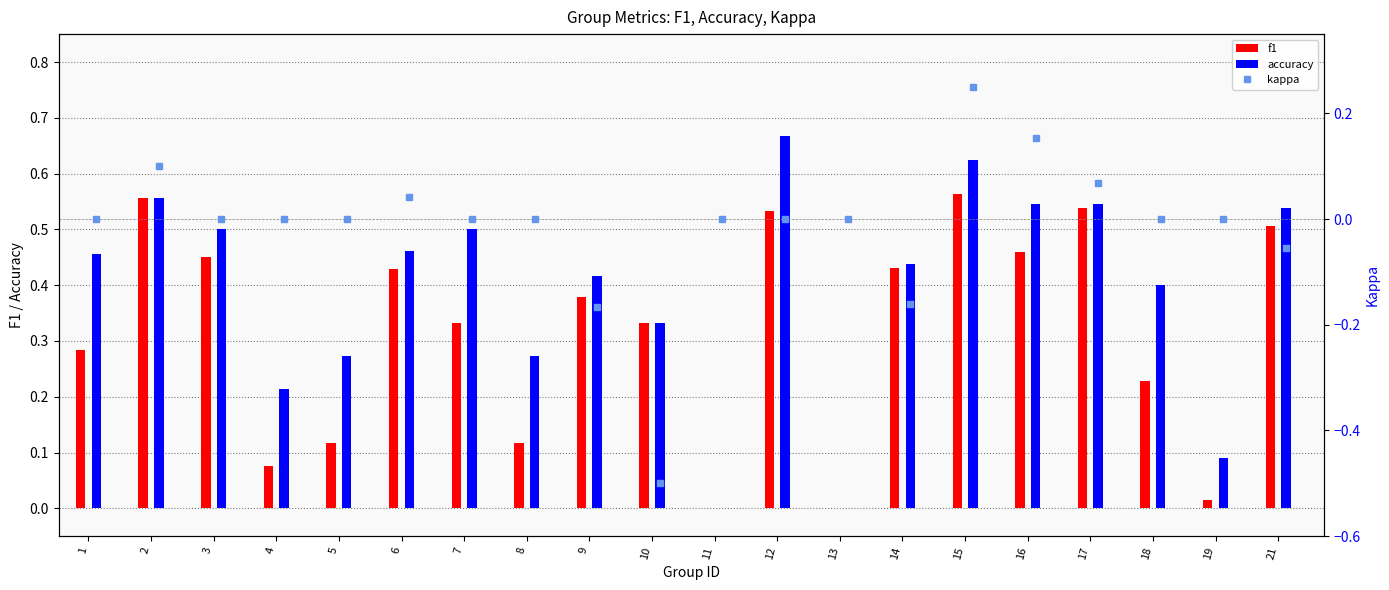

At how many categories does at least one series exceed 0?

18